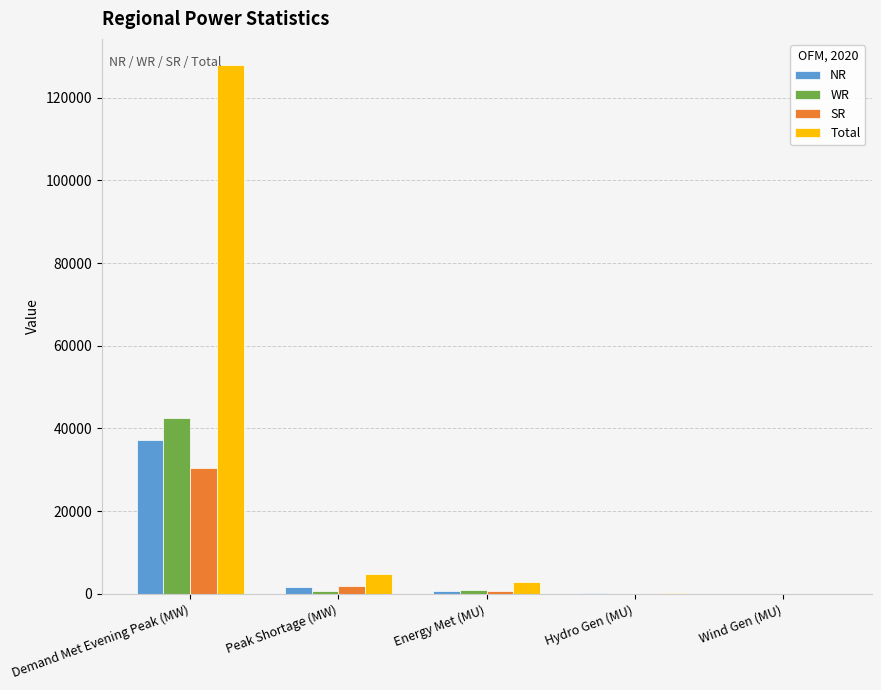

Between Demand Met Evening Peak (MW) and Hydro Gen (MU), which series saw the biggest shift?

Total